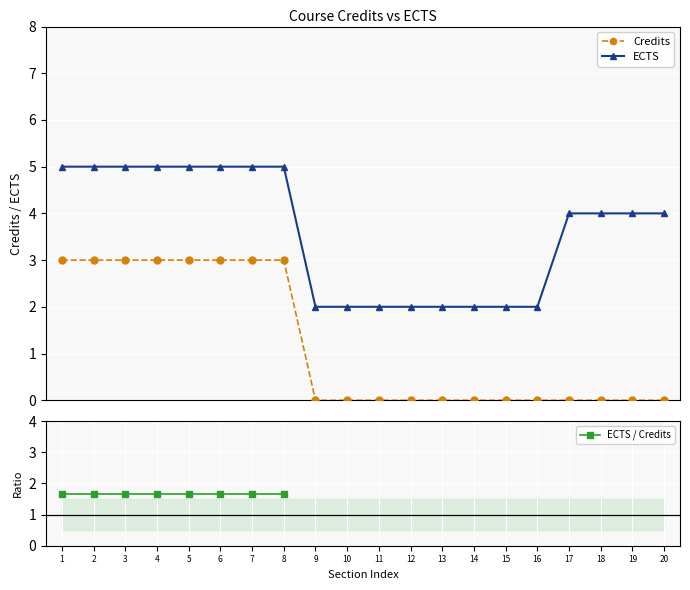

Is the value of Credits at 17 greater than the value of ECTS at 8?

No